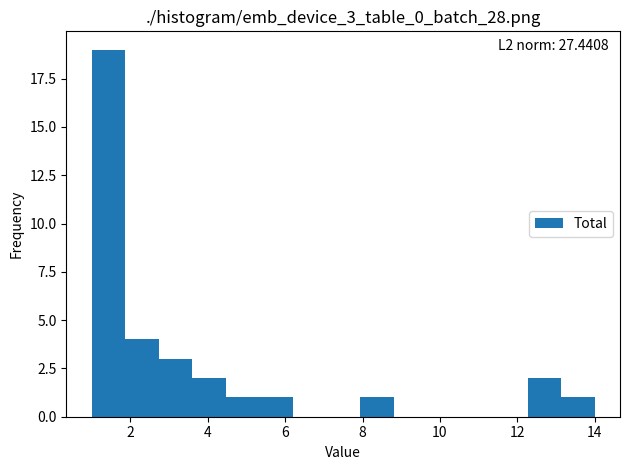

Over which range of the x-axis is the bar tallest?

1.0 to 1.8